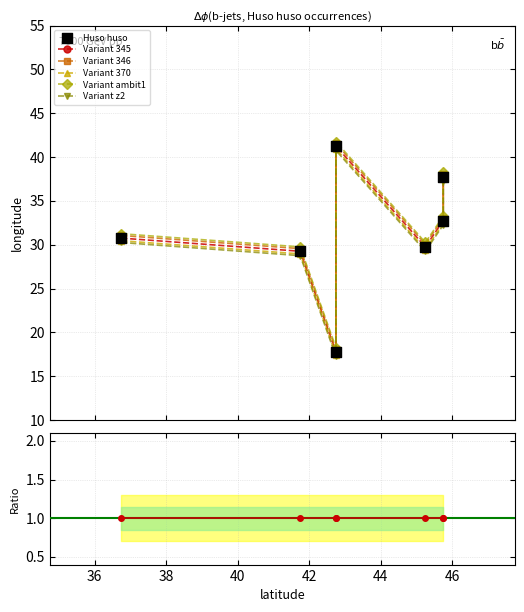

What is the ratio of the value at 45.75 to the value at 41.75?

1.3